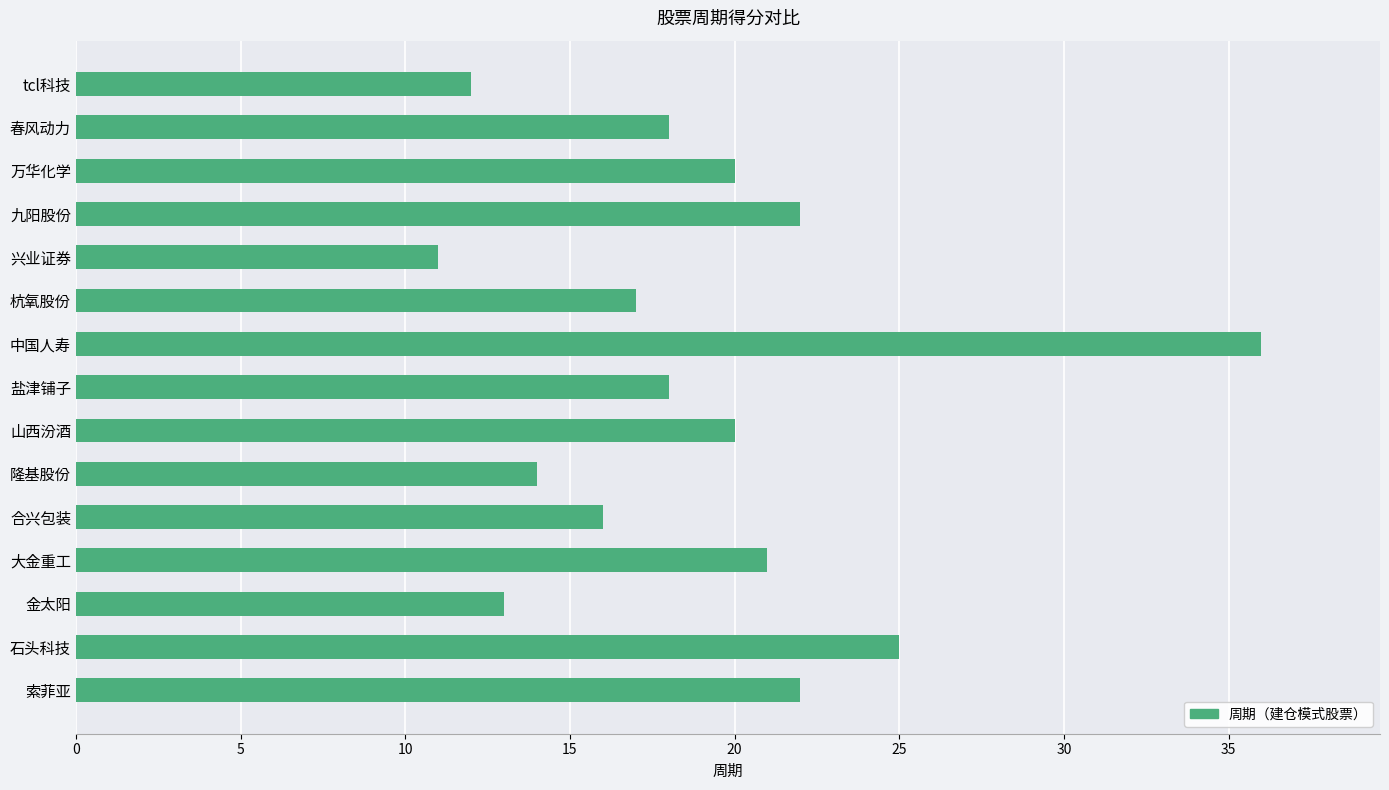

What is the difference between the second highest and second lowest values?

13